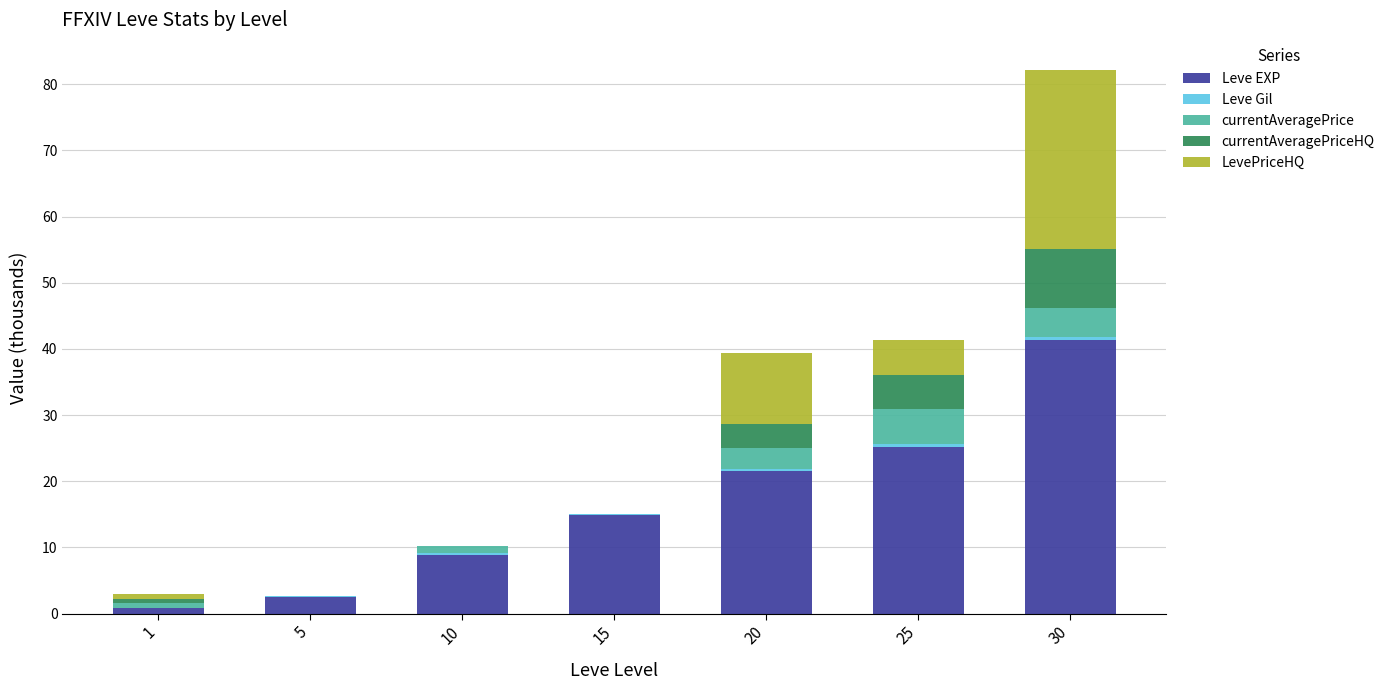

The value of Leve EXP at 30 is 66.1. True or false?

False